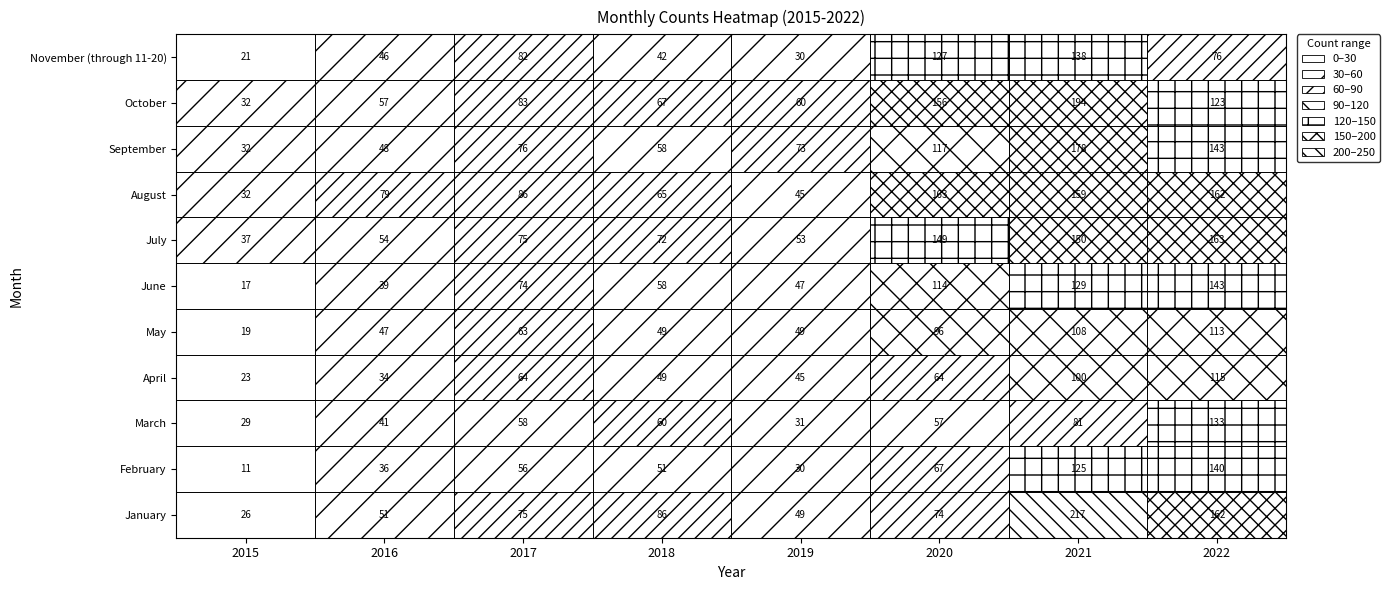

At which label does May first exceed 63?

2020